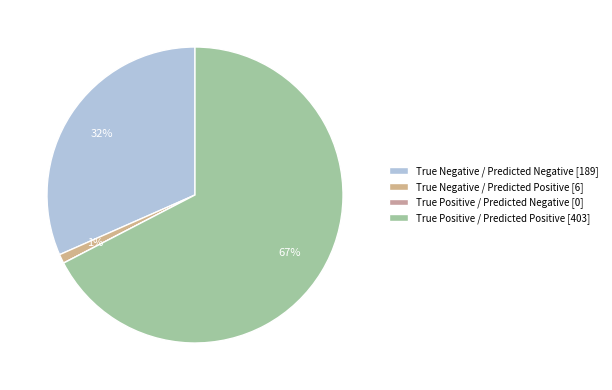

What percentage is NOT represented by True Positive / Predicted Negative?

100.0%